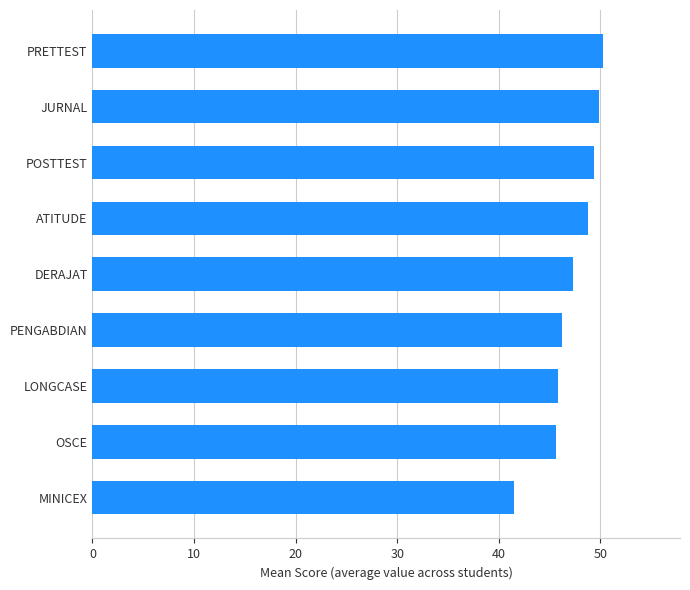

What is the difference between the second highest and second lowest values?

4.3